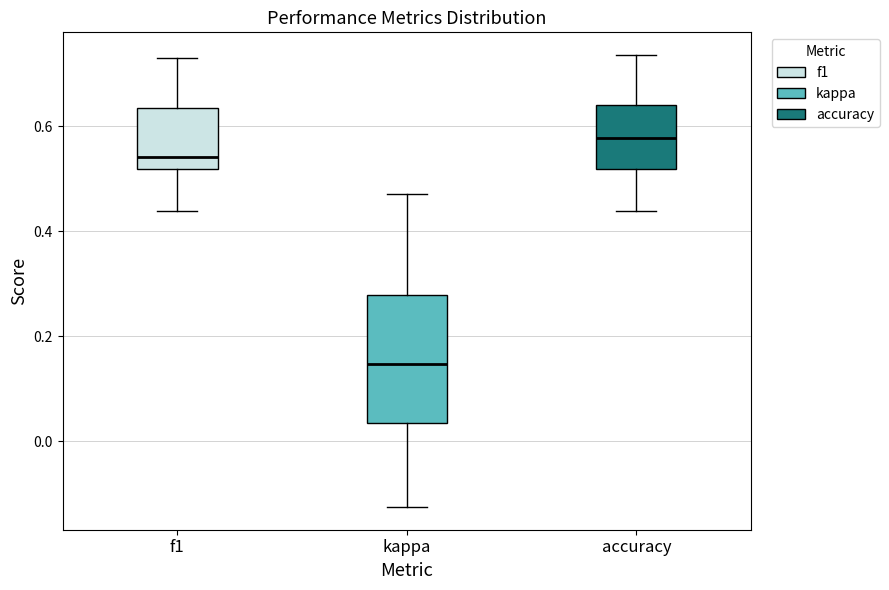

Which box is the tallest, from its lower edge to its upper edge?

kappa